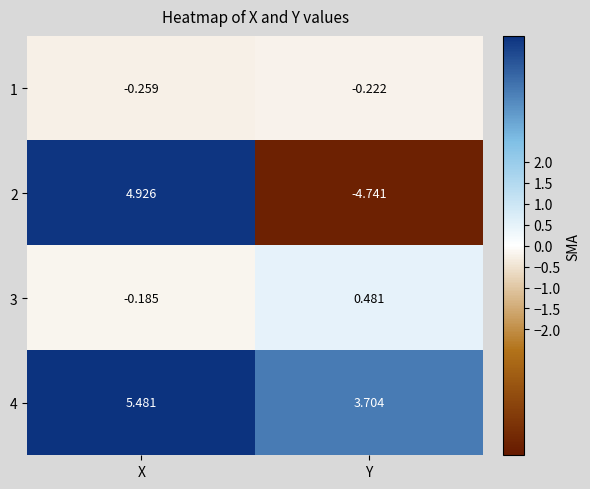

Where is 4 nearest to the value 4?

Y